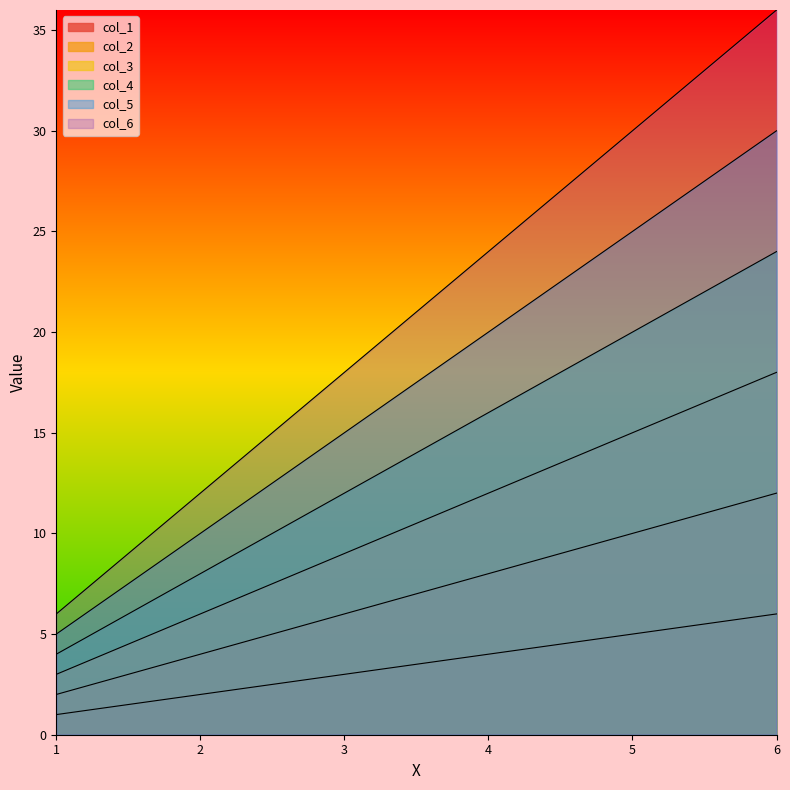

At which label does col_6 reach its peak?

6